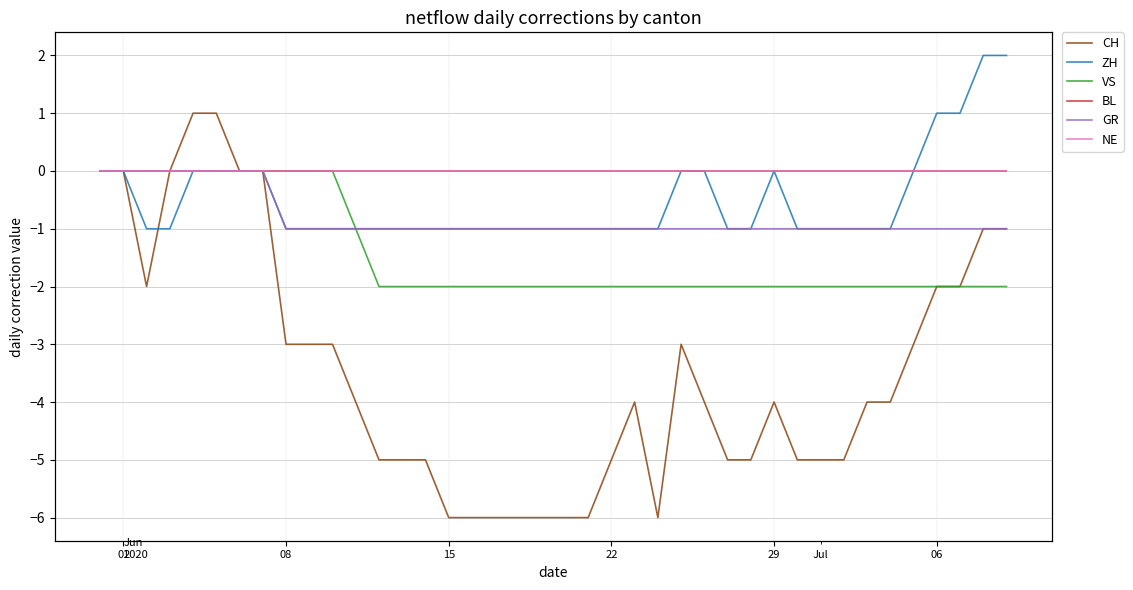

What is the value of the VS point at the 25th from the left?

-2